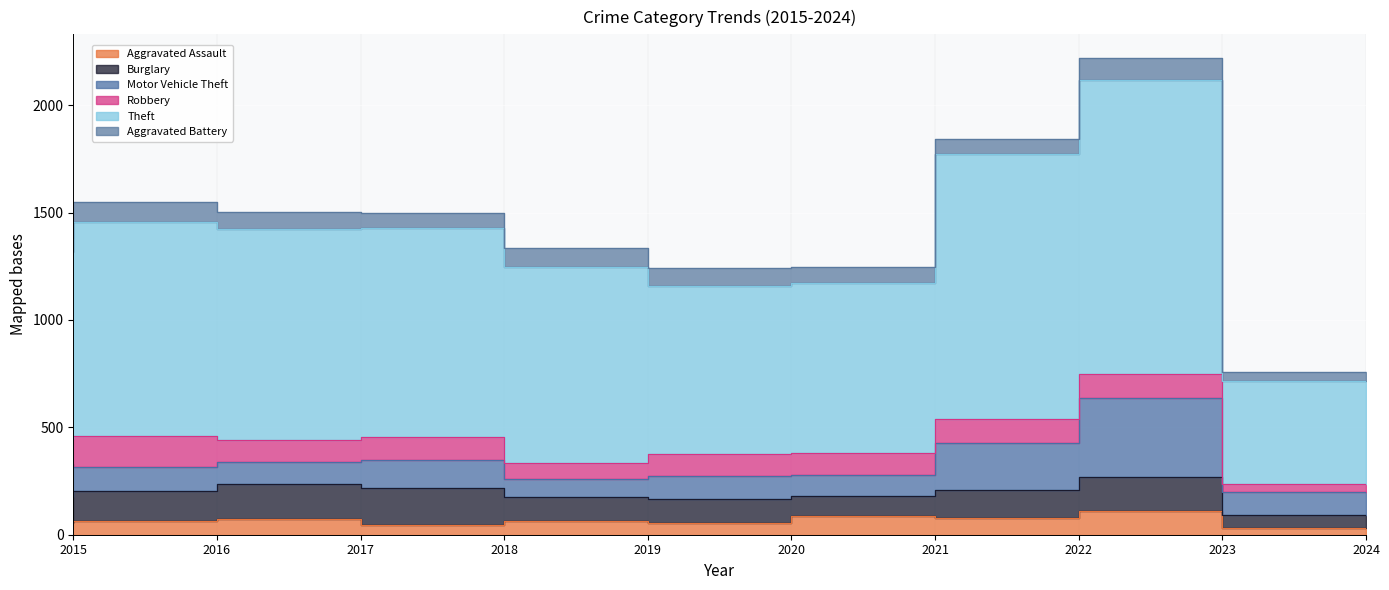

What is the difference between the second highest and second lowest values in the Theft series?

453